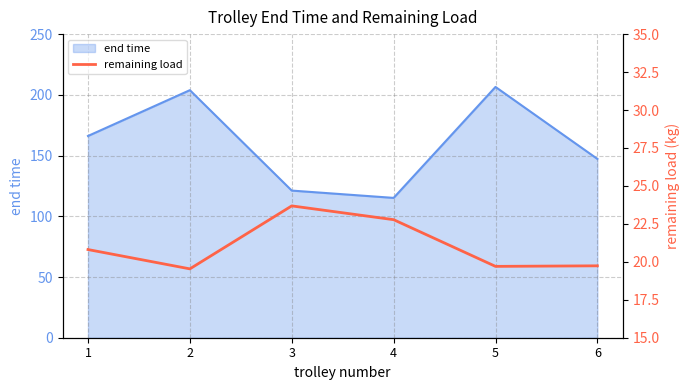

Is it true that end time equals 147.2 at 6?

True